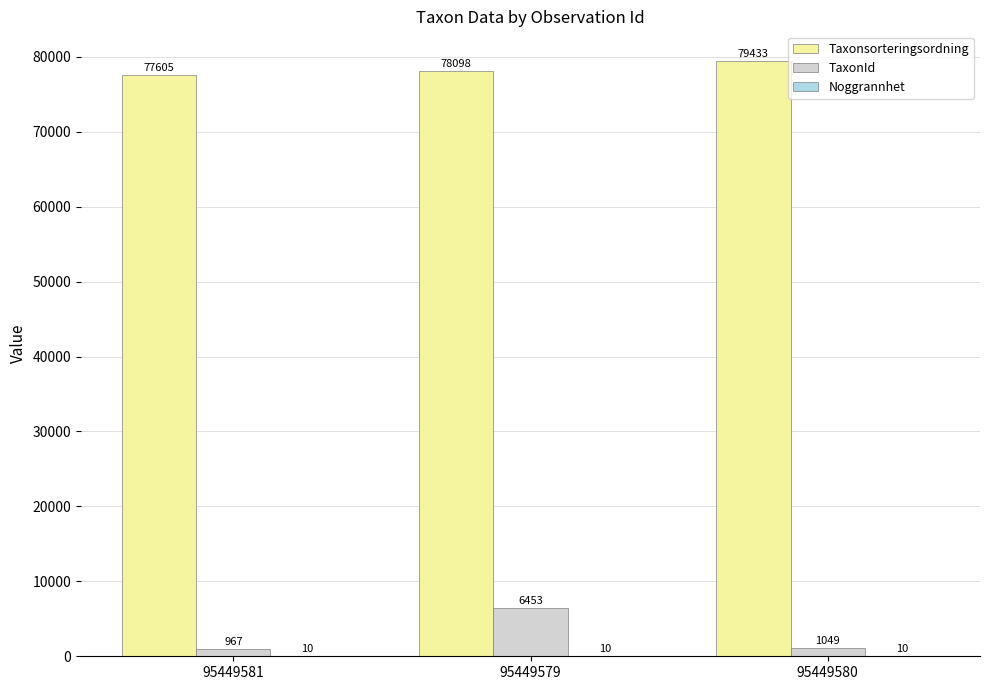

What is the greatest value displayed?

79433